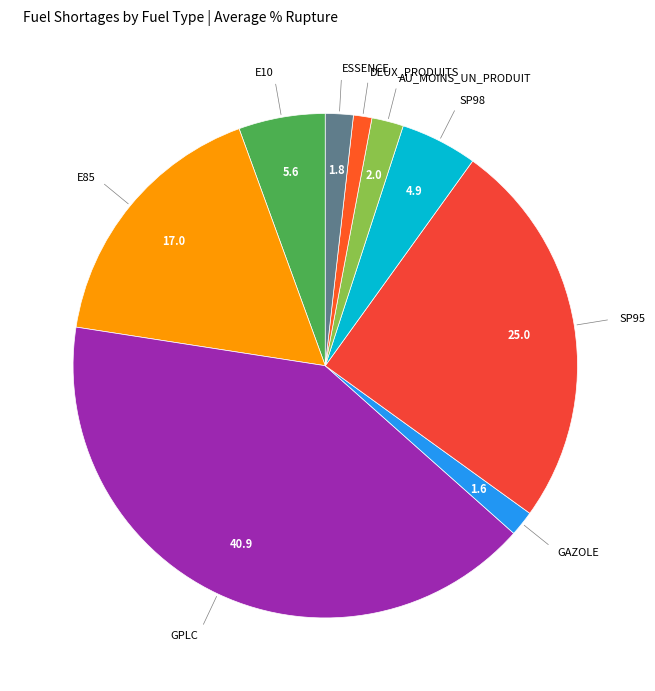

Count the number of slices in the pie.

9